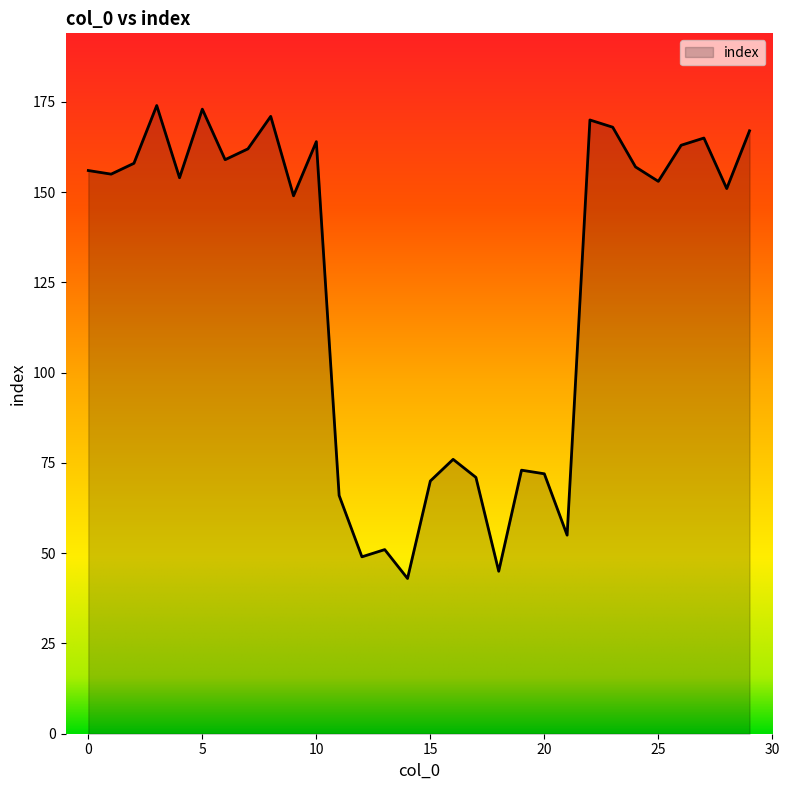

What is the difference between the maximum and second lowest values?

129